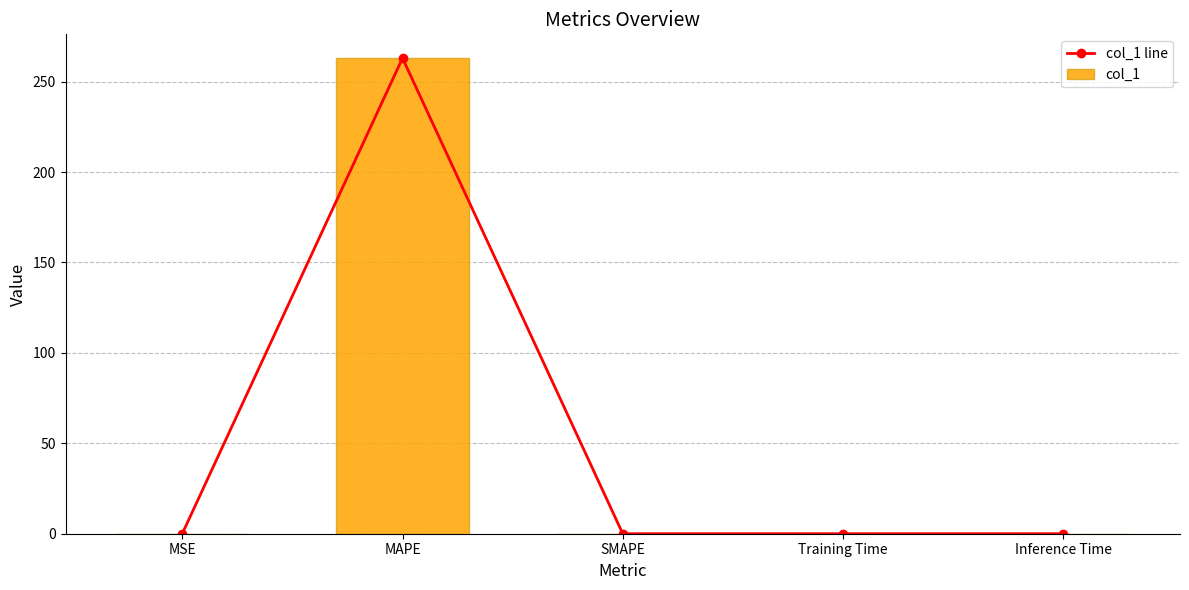

What is the greatest value displayed?

263.0